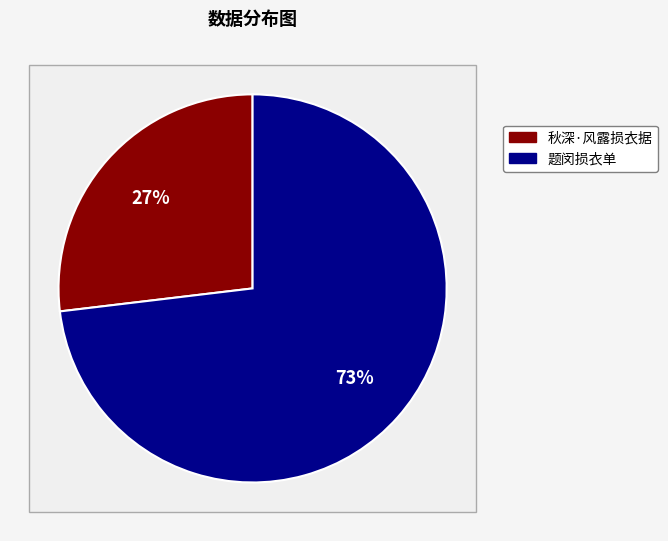

Which category has the smallest portion of the pie?

秋深·风露损衣据